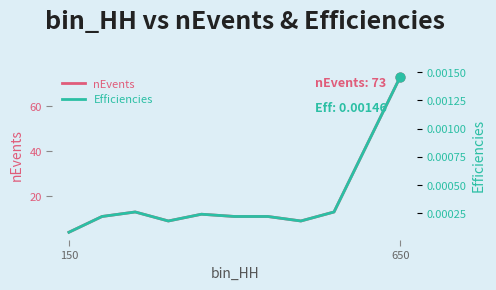

Which series has the largest Y range (max minus min)?

nEvents